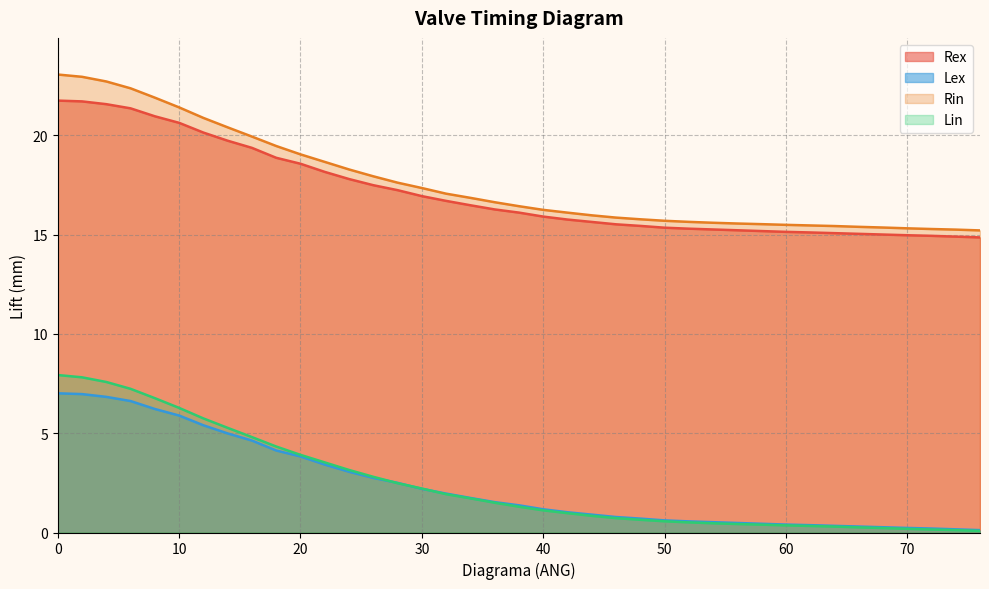

What is the spread (max minus min) of values at 18?

15.3